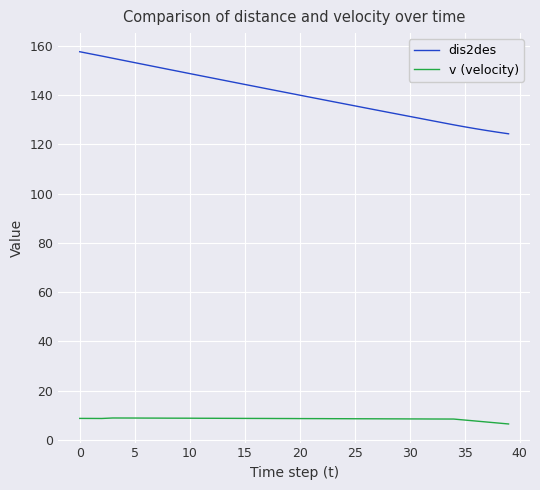

At how many categories does at least one series exceed 42?

40